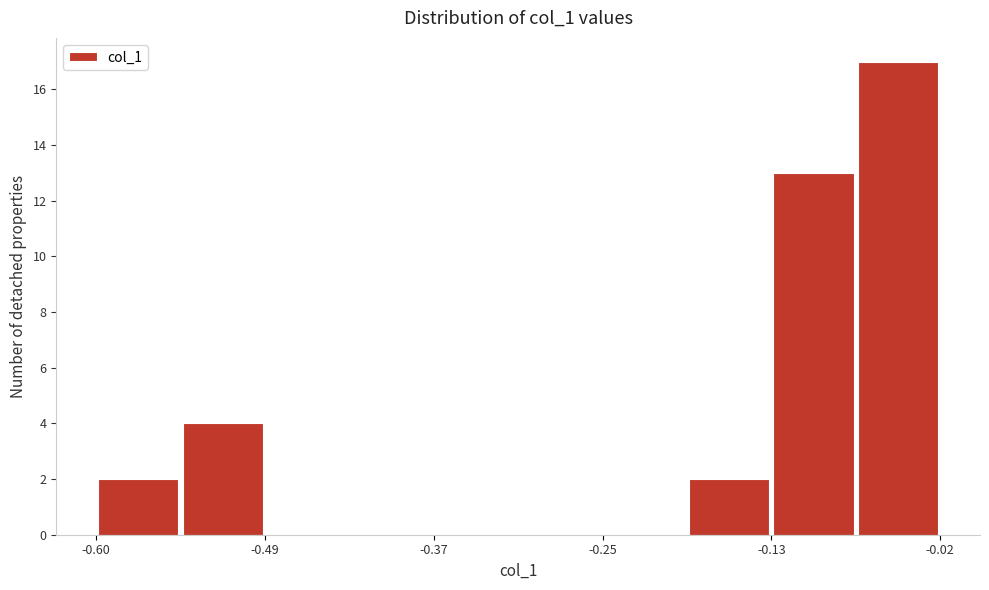

Read against the x-axis, roughly where is the centre of the tallest bar?

-0.04